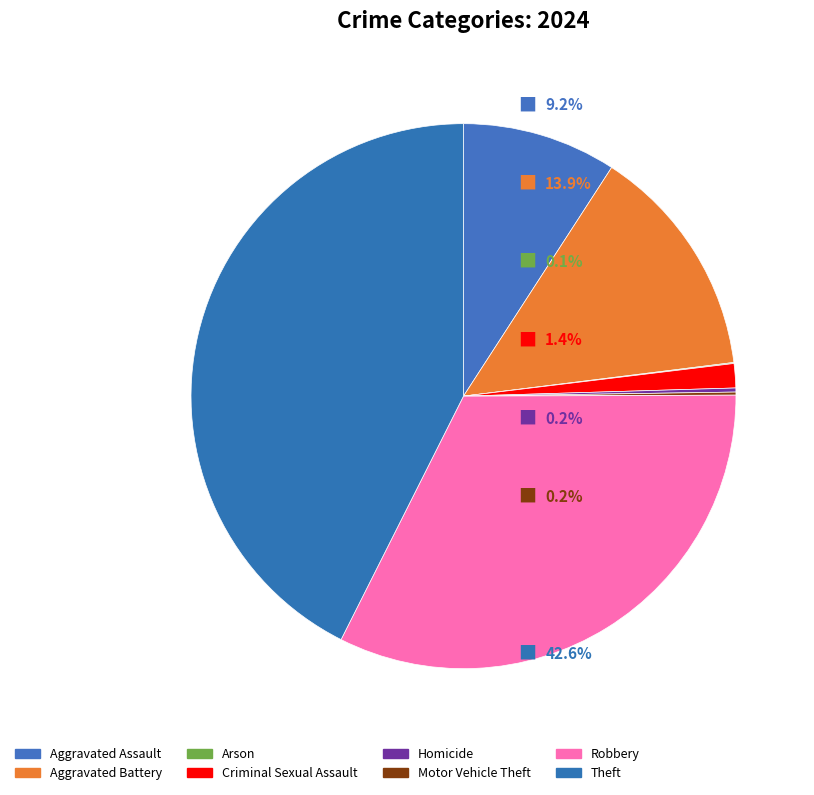

Does any single category account for the majority?

No